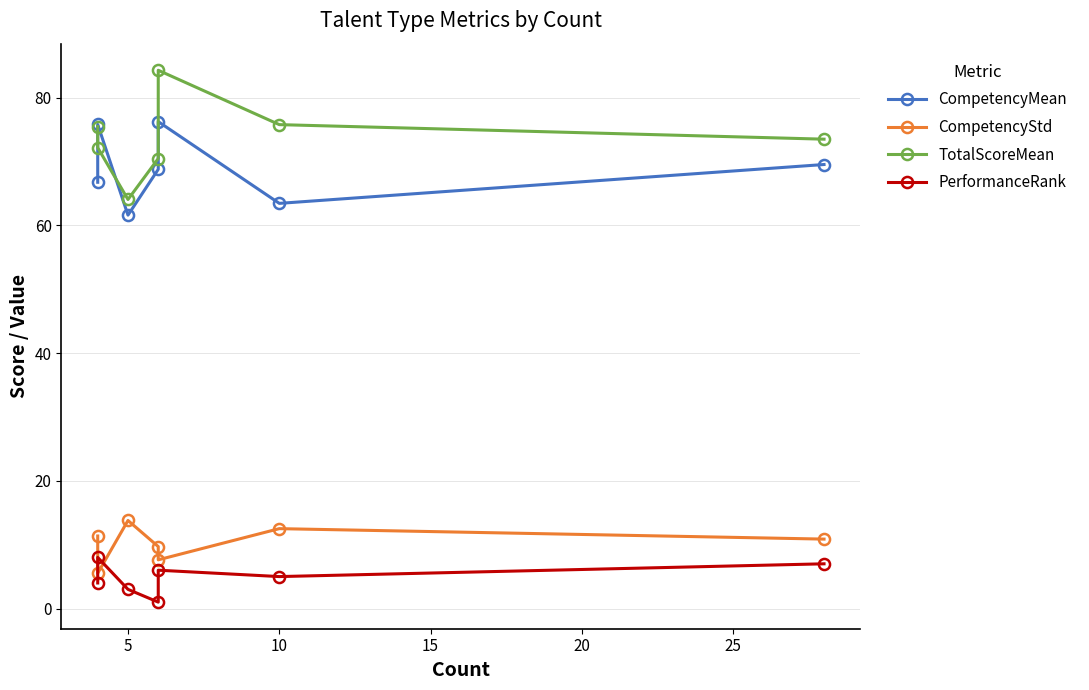

True or false: CompetencyStd and TotalScoreMean intersect in this chart.

False